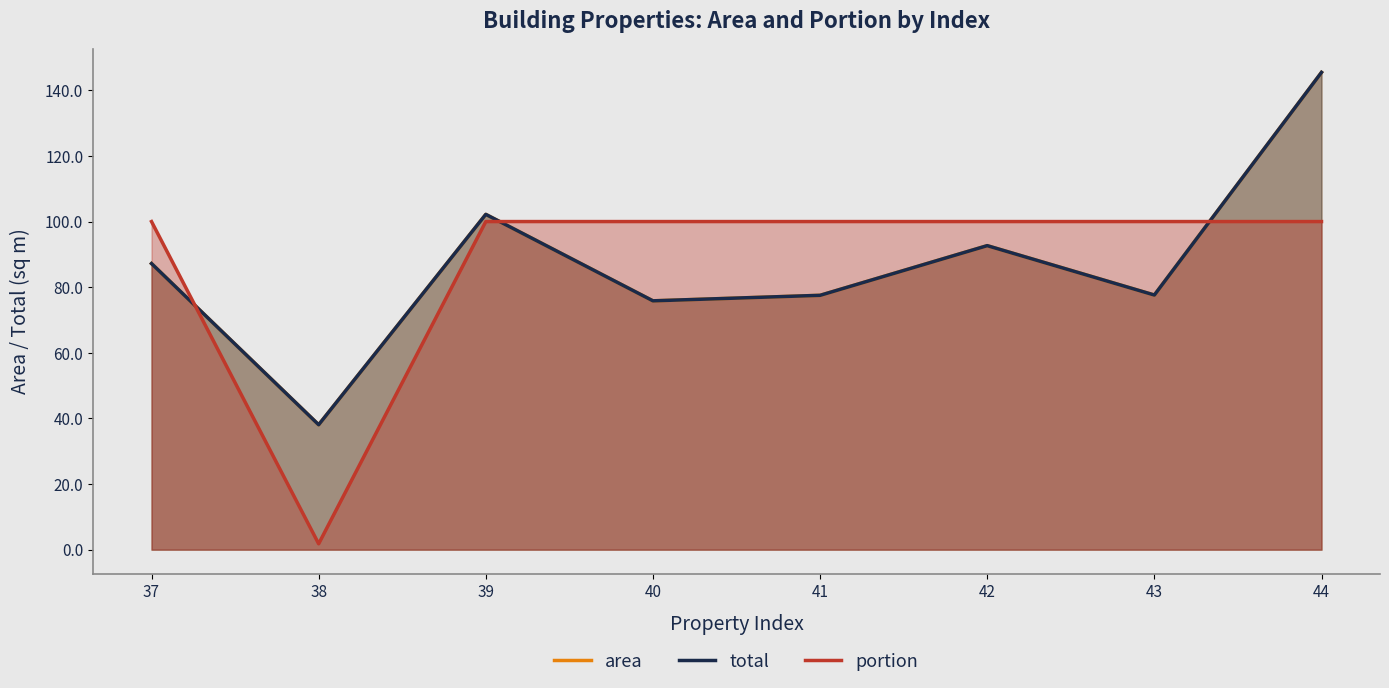

At which label does total reach its minimum?

38